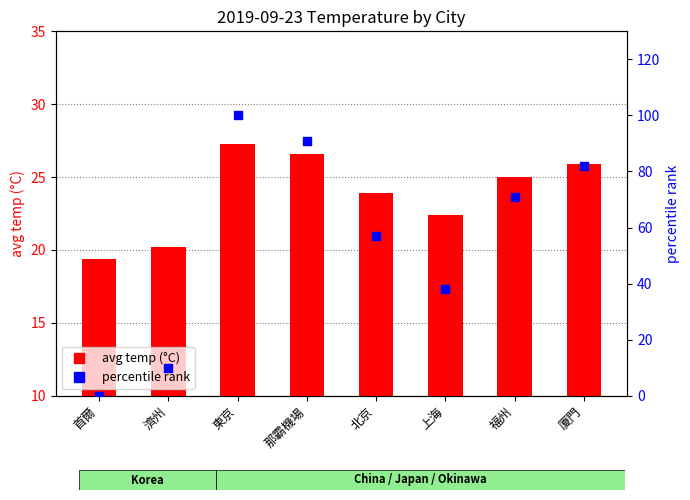

At how many categories does at least one series exceed 11?

8